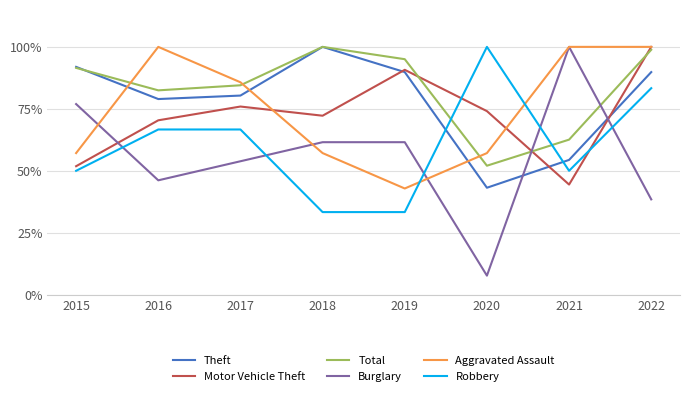

Where do Motor Vehicle Theft and Robbery first cross each other?

2019 and 2020